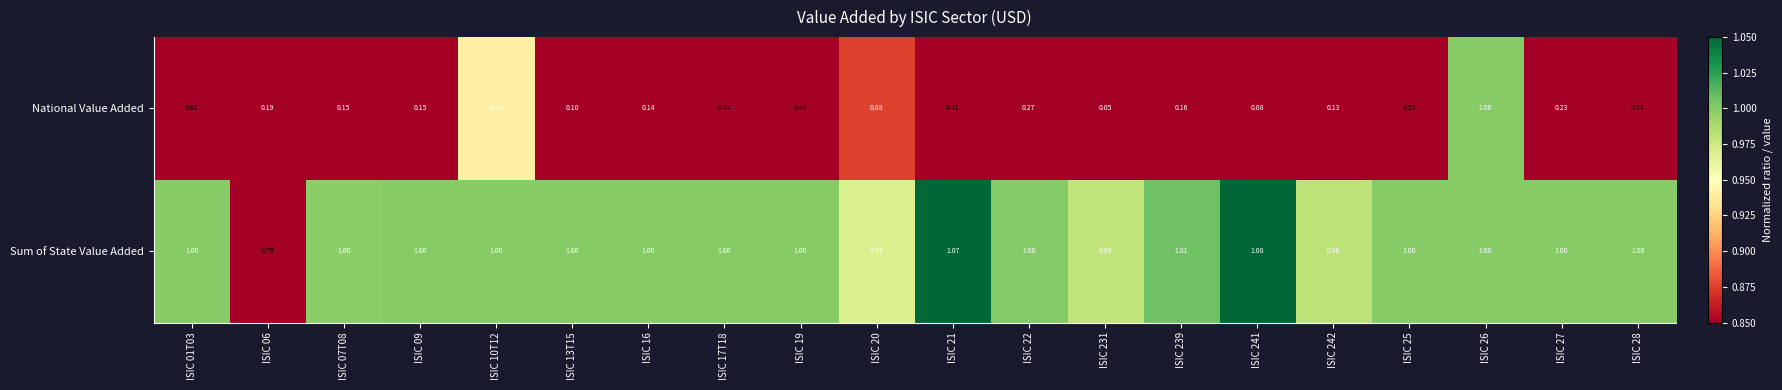

At ISIC 27, list the series in order from smallest to largest.

National Value Added, Sum of State Value Added